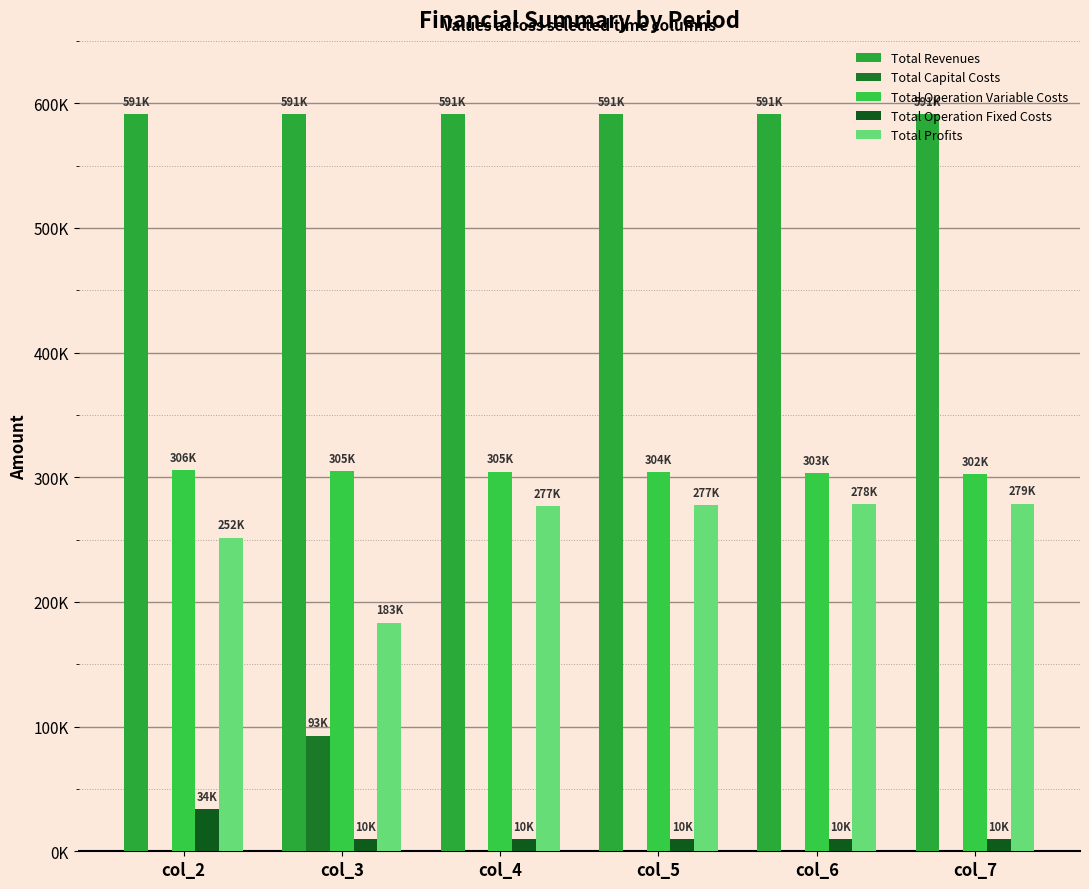

Which series has the largest range (max minus min)?

Total Profits